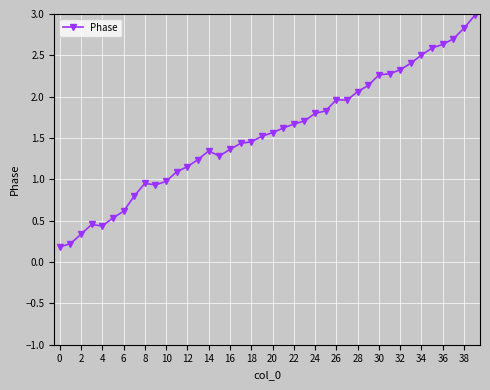

How many lines are shown in the chart?

1